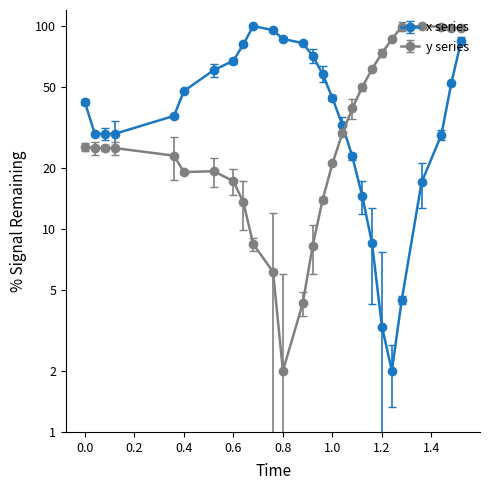

How many intersections are there between y and x?

1